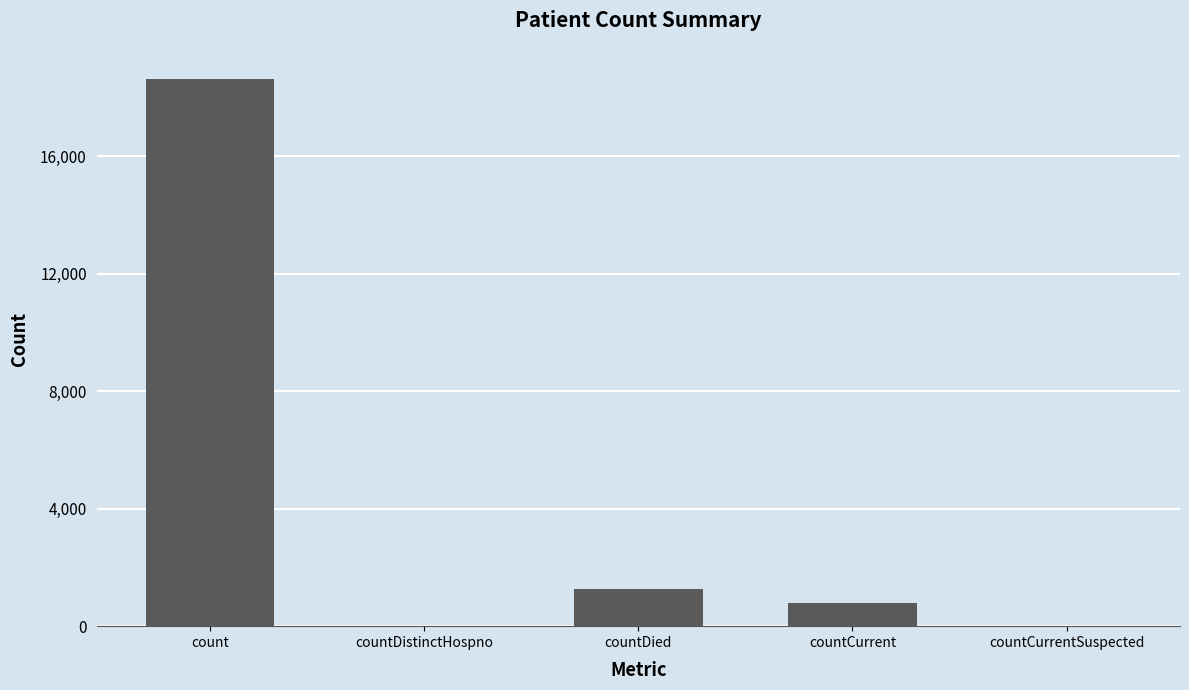

Approximately how many times larger is the value at count compared to countCurrent?

23.6